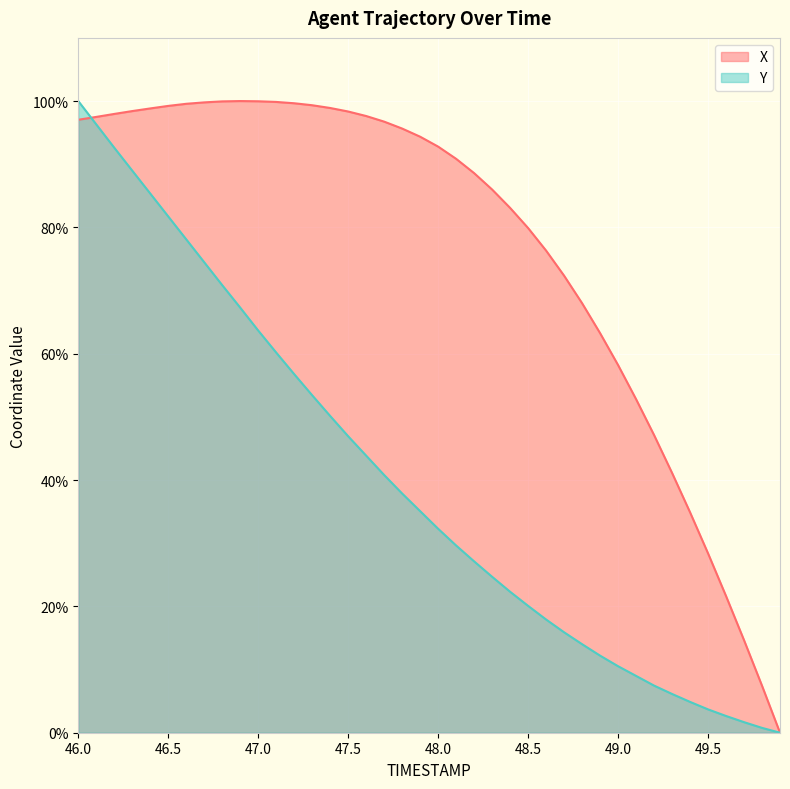

True or false: Y has more than 1 points higher than both neighbors.

False